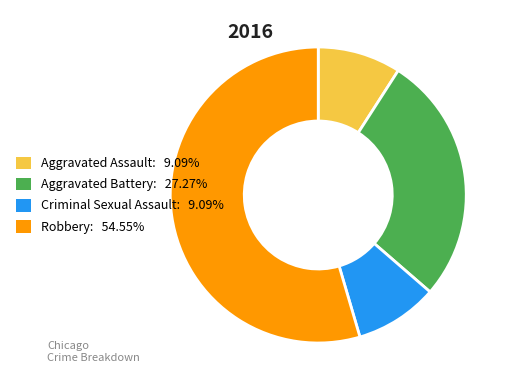

True or false: Criminal Sexual Assault accounts for 24% of the total.

False